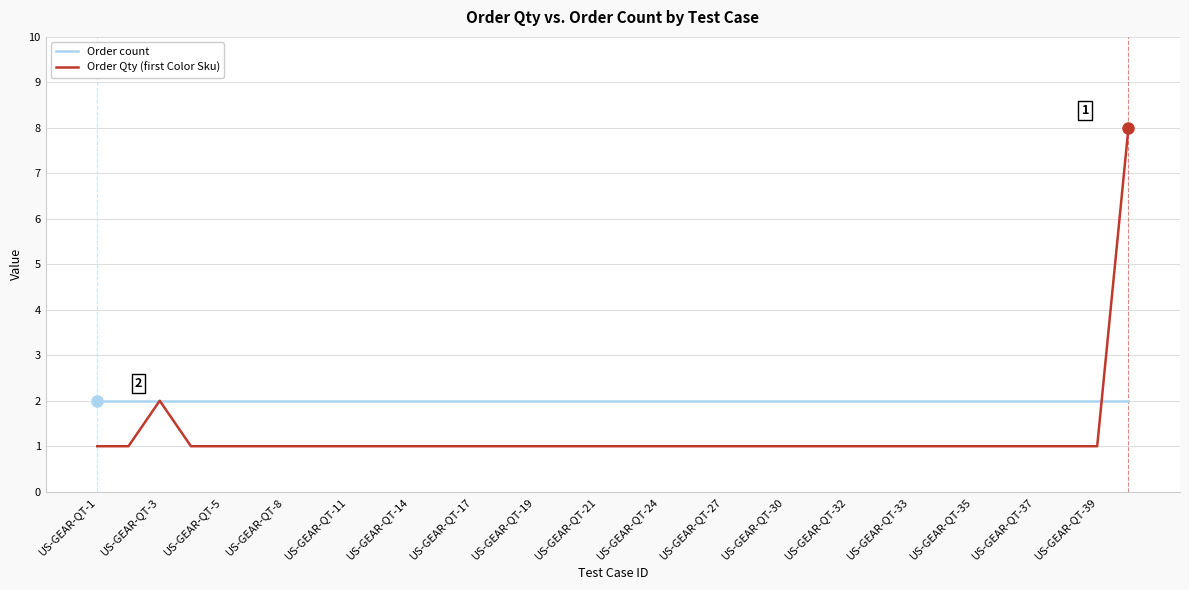

Rank the series by their maximum value, from lowest to highest.

Order count, Order Qty (first Color Sku)